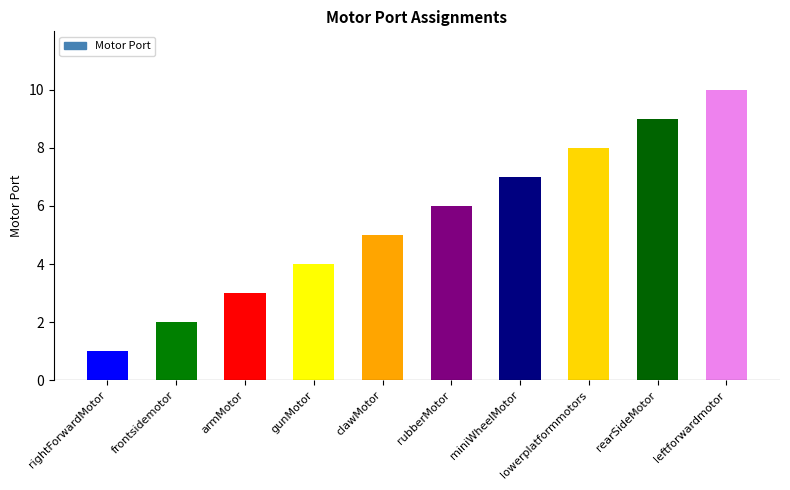

What position from the right is armMotor?

8